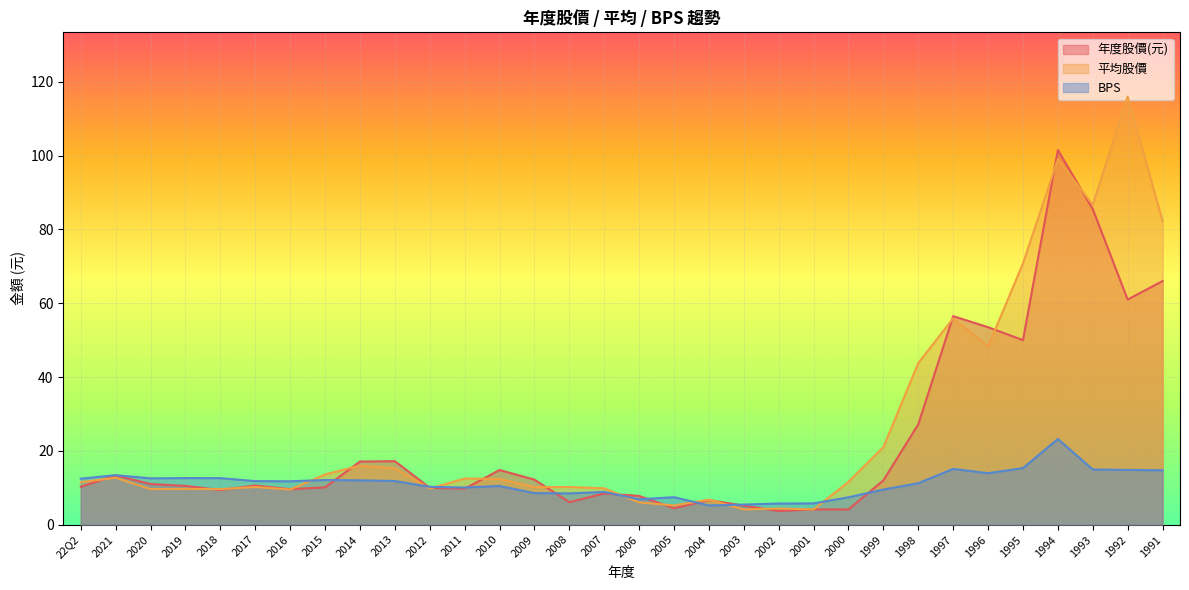

Reading right to left, transcribe all the data shown in this chart.

年度股價(元): 66.0	61.0	85.5	101.5	50.0	53.5	56.5	27.2	12.0	4.1	4.1	3.7	5.2	6.7	4.4	7.8	8.4	6.1	12.2	14.8	9.7	10.0	17.2	17.1	10.1	9.6	10.6	9.4	10.5	11.0	13.3	10.2
平均: 82.3	116.0	86.7	99.0	70.8	48.3	55.9	43.8	21.0	11.6	4.1	4.4	4.1	6.8	5.2	6.0	9.8	10.2	10.2	12.4	12.5	9.8	15.3	16.0	13.6	9.5	10.2	9.6	9.7	9.6	12.7	11.5
BPS: 14.7	14.8	14.9	23.2	15.3	13.9	15.1	11.2	9.5	7.4	5.8	5.7	5.4	5.2	7.4	6.9	8.9	8.5	8.5	10.5	10.1	10.2	11.8	12.0	12.1	11.8	11.8	12.6	12.6	12.6	13.4	12.5